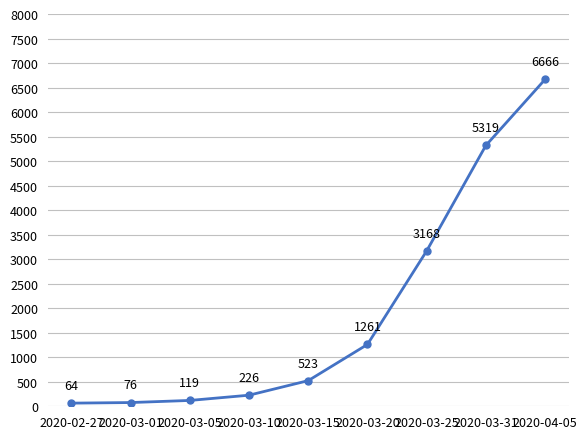

The value at 2020-03-20 is 1261. True or false?

True